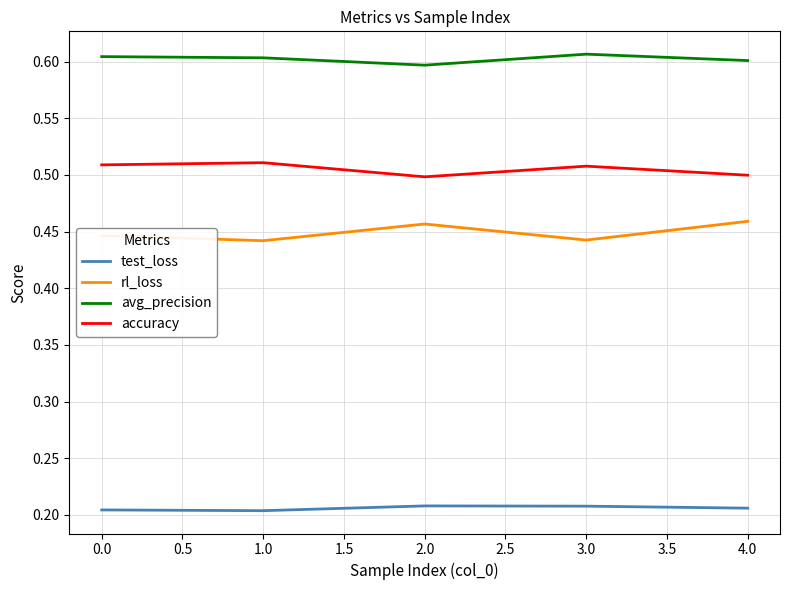

True or false: rl_loss and avg_precision cross at least once.

False